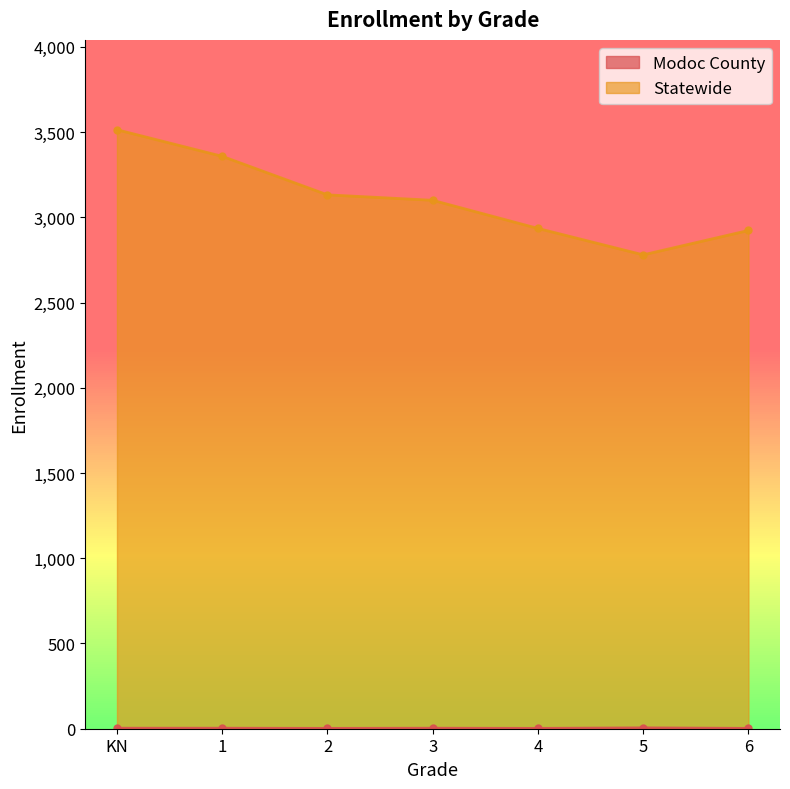

List the series in order of their overall mean, lowest first.

Modoc County, Statewide